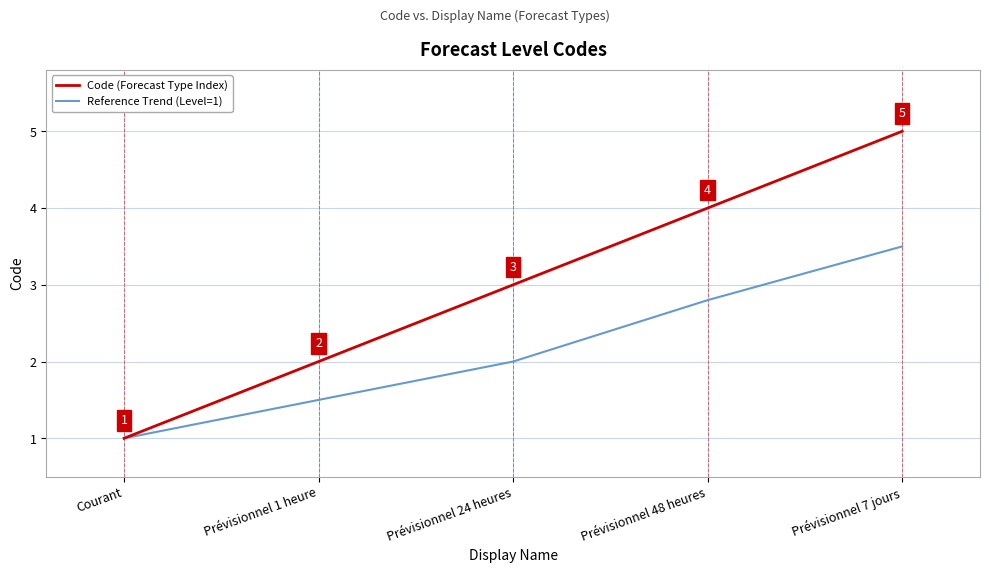

Is it true that Reference Trend (Level=1) equals 1.0 at Courant?

True